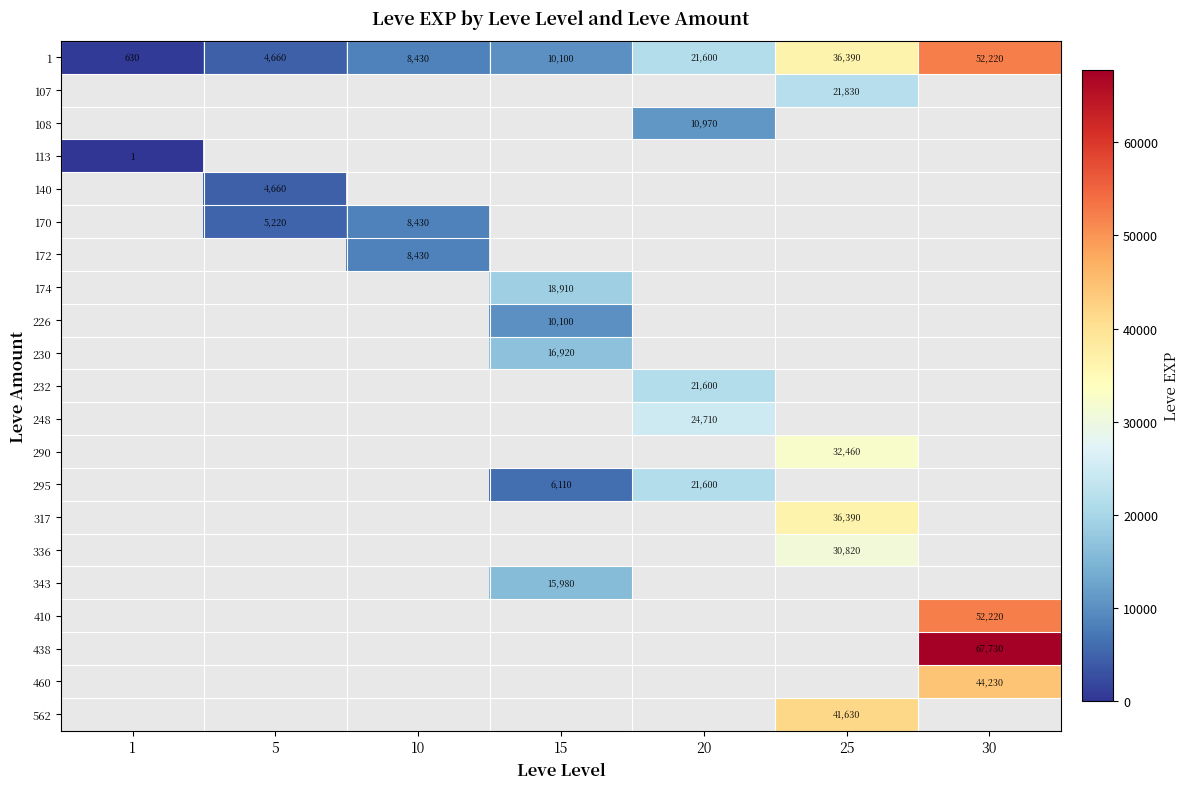

What is the difference between the second highest and second lowest values in the 1 series?

31730